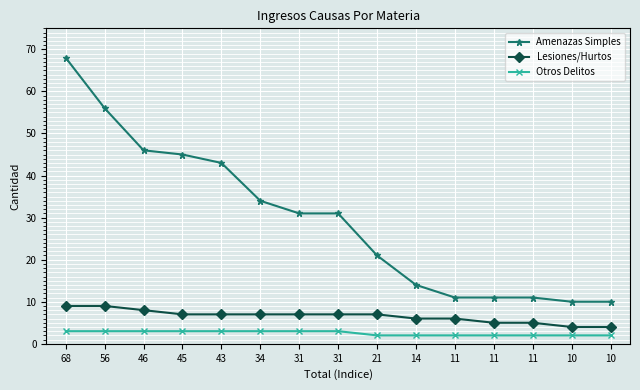

What is the sum of all Lesiones/Hurtos values?

98